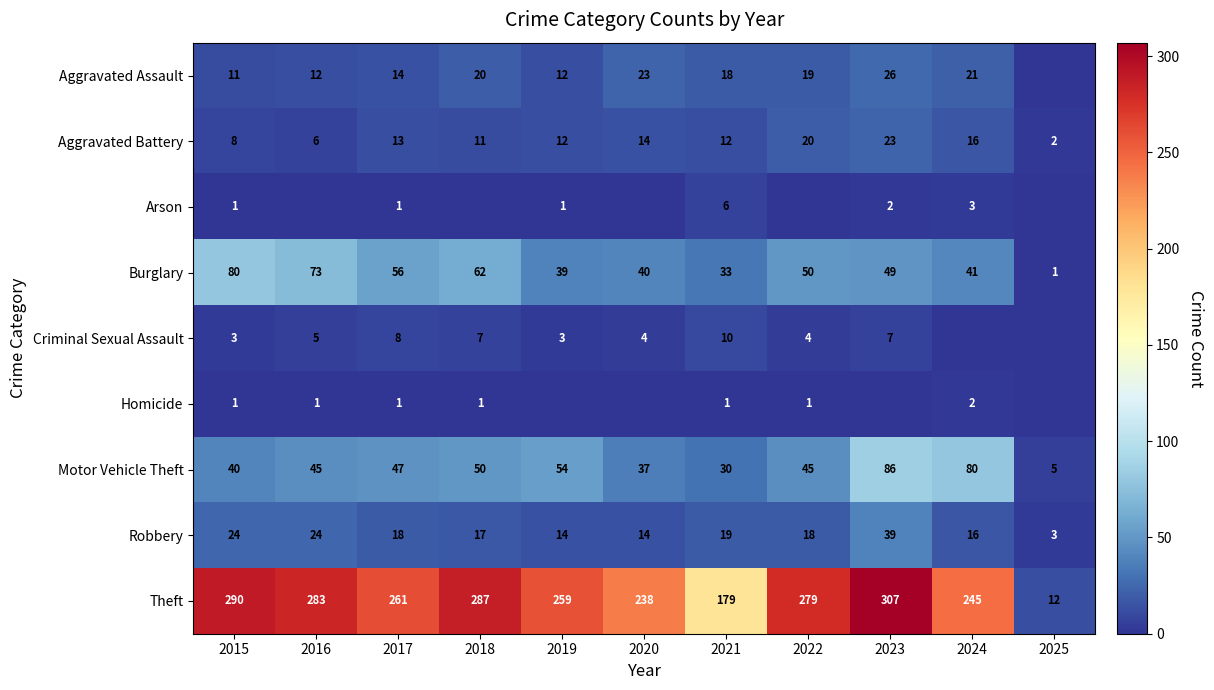

What is the total value across all series at 2017?

419